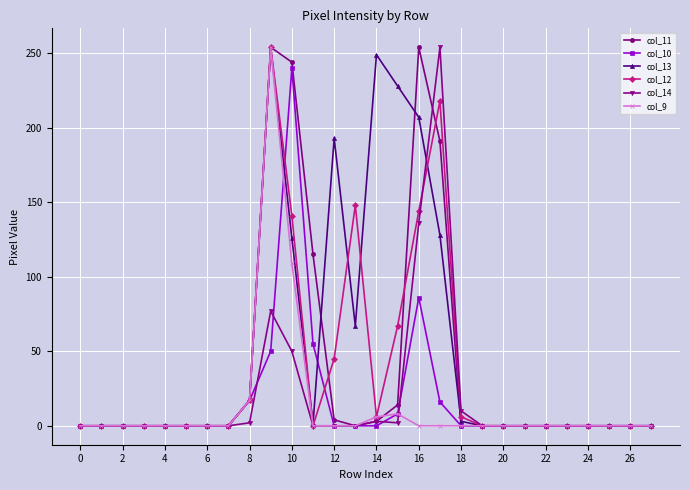

Which series has the largest total across all categories?

col_13